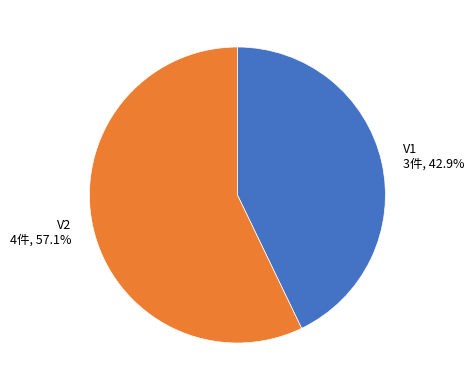

To the nearest percent, what is the average slice percentage?

50%